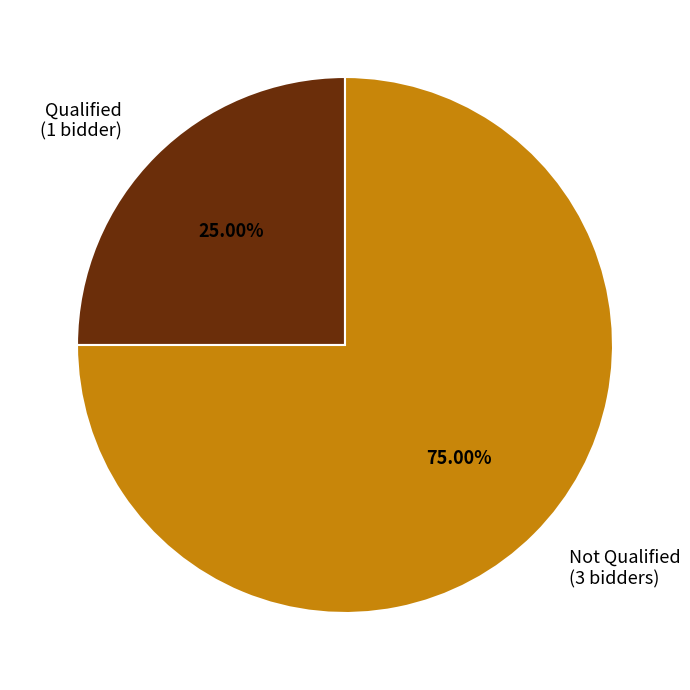

How many slices are in this pie chart?

2